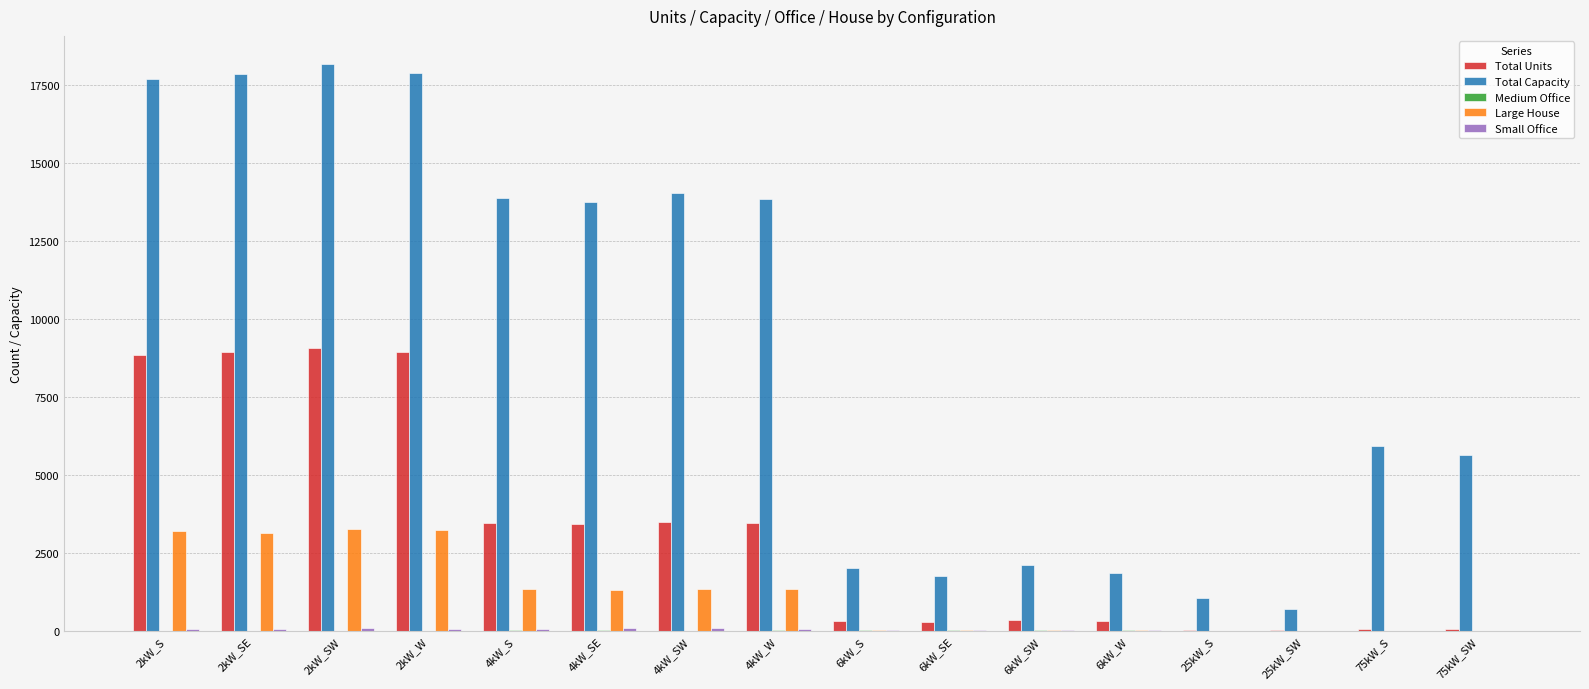

What is the sum of all Total Capacity values?

148127